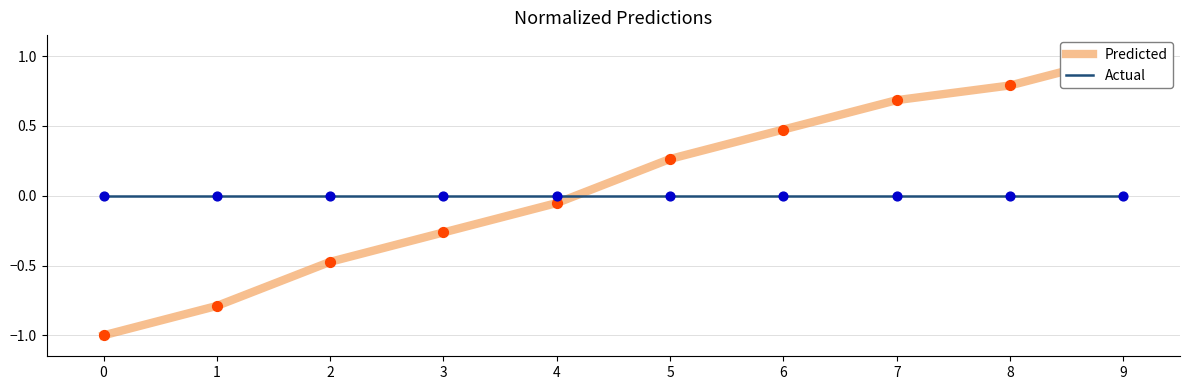

What are all the series names shown in the legend?

Predicted, Actual